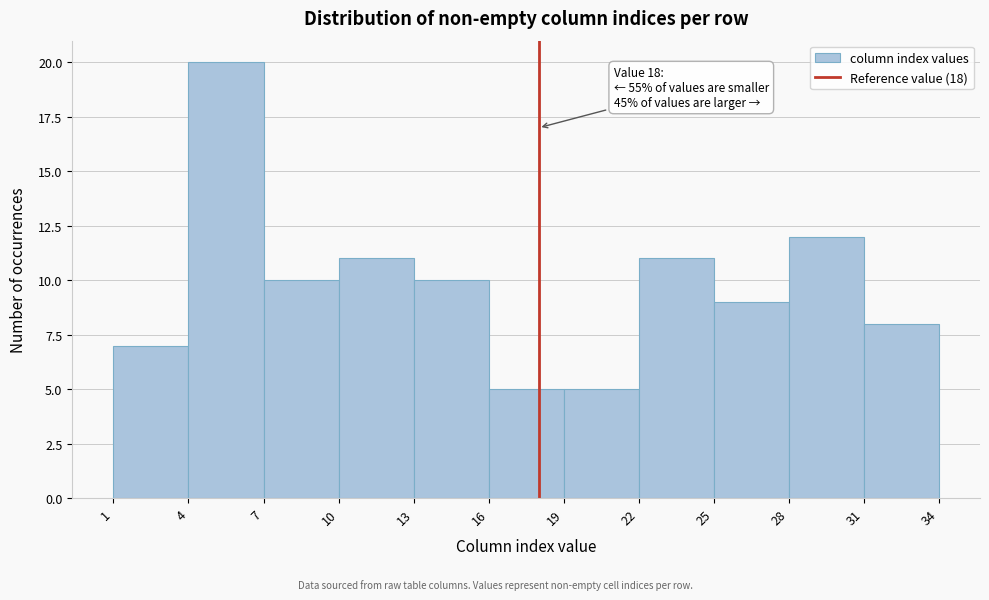

Over which range of the x-axis is the bar tallest?

4 to 7